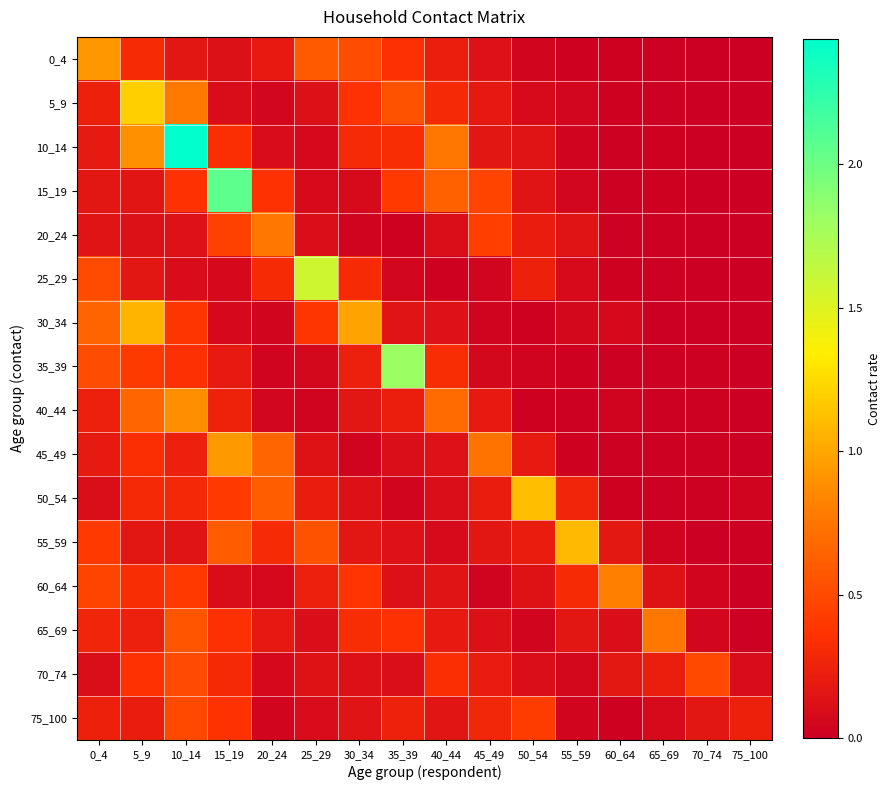

Reading left to right, what are all the values shown in this chart?

0_4: 0_4=0.9	5_9=0.3	10_14=0.2	15_19=0.1	20_24=0.2	25_29=0.6	30_34=0.5	35_39=0.3	40_44=0.2	45_49=0.1	50_54=0.0	55_59=0.0	60_64=0.0	65_69=0.0	70_74=0.0	75_100=0.0
5_9: 0_4=0.2	5_9=1.2	10_14=0.8	15_19=0.1	20_24=0.1	25_29=0.1	30_34=0.4	35_39=0.5	40_44=0.3	45_49=0.2	50_54=0.1	55_59=0.1	60_64=0.0	65_69=0.0	70_74=0.0	75_100=0.0
10_14: 0_4=0.2	5_9=0.9	10_14=2.4	15_19=0.3	20_24=0.1	25_29=0.1	30_34=0.3	35_39=0.3	40_44=0.8	45_49=0.2	50_54=0.2	55_59=0.0	60_64=0.0	65_69=0.0	70_74=0.0	75_100=0.0
15_19: 0_4=0.2	5_9=0.2	10_14=0.4	15_19=2.1	20_24=0.4	25_29=0.1	30_34=0.1	35_39=0.4	40_44=0.6	45_49=0.5	50_54=0.1	55_59=0.1	60_64=0.0	65_69=0.0	70_74=0.0	75_100=0.0
20_24: 0_4=0.1	5_9=0.1	10_14=0.1	15_19=0.5	20_24=0.8	25_29=0.1	30_34=0.0	35_39=0.0	40_44=0.1	45_49=0.4	50_54=0.2	55_59=0.1	60_64=0.0	65_69=0.0	70_74=0.0	75_100=0.0
25_29: 0_4=0.5	5_9=0.2	10_14=0.1	15_19=0.1	20_24=0.3	25_29=1.6	30_34=0.3	35_39=0.1	40_44=0.0	45_49=0.0	50_54=0.2	55_59=0.1	60_64=0.0	65_69=0.0	70_74=0.0	75_100=0.0
30_34: 0_4=0.7	5_9=1.1	10_14=0.4	15_19=0.1	20_24=0.0	25_29=0.4	30_34=1.0	35_39=0.1	40_44=0.1	45_49=0.0	50_54=0.0	55_59=0.1	60_64=0.1	65_69=0.0	70_74=0.0	75_100=0.0
35_39: 0_4=0.5	5_9=0.4	10_14=0.3	15_19=0.2	20_24=0.0	25_29=0.1	30_34=0.2	35_39=1.8	40_44=0.3	45_49=0.1	50_54=0.0	55_59=0.0	60_64=0.0	65_69=0.0	70_74=0.0	75_100=0.0
40_44: 0_4=0.2	5_9=0.7	10_14=0.9	15_19=0.3	20_24=0.1	25_29=0.0	30_34=0.2	35_39=0.2	40_44=0.7	45_49=0.2	50_54=0.0	55_59=0.0	60_64=0.0	65_69=0.0	70_74=0.0	75_100=0.0
45_49: 0_4=0.2	5_9=0.3	10_14=0.2	15_19=0.9	20_24=0.7	25_29=0.1	30_34=0.0	35_39=0.1	40_44=0.1	45_49=0.7	50_54=0.2	55_59=0.0	60_64=0.0	65_69=0.0	70_74=0.0	75_100=0.0
50_54: 0_4=0.1	5_9=0.3	10_14=0.3	15_19=0.4	20_24=0.6	25_29=0.2	30_34=0.1	35_39=0.0	40_44=0.1	45_49=0.2	50_54=1.1	55_59=0.3	60_64=0.0	65_69=0.0	70_74=0.0	75_100=0.0
55_59: 0_4=0.4	5_9=0.2	10_14=0.1	15_19=0.6	20_24=0.3	25_29=0.5	30_34=0.2	35_39=0.1	40_44=0.1	45_49=0.2	50_54=0.2	55_59=1.1	60_64=0.2	65_69=0.0	70_74=0.0	75_100=0.0
60_64: 0_4=0.5	5_9=0.3	10_14=0.4	15_19=0.1	20_24=0.1	25_29=0.2	30_34=0.4	35_39=0.1	40_44=0.2	45_49=0.0	50_54=0.1	55_59=0.3	60_64=0.8	65_69=0.1	70_74=0.0	75_100=0.0
65_69: 0_4=0.3	5_9=0.2	10_14=0.6	15_19=0.3	20_24=0.2	25_29=0.1	30_34=0.3	35_39=0.4	40_44=0.2	45_49=0.1	50_54=0.0	55_59=0.2	60_64=0.1	65_69=0.8	70_74=0.0	75_100=0.0
70_74: 0_4=0.1	5_9=0.4	10_14=0.5	15_19=0.3	20_24=0.1	25_29=0.1	30_34=0.1	35_39=0.1	40_44=0.3	45_49=0.2	50_54=0.1	55_59=0.1	60_64=0.2	65_69=0.2	70_74=0.5	75_100=0.1
75_100: 0_4=0.2	5_9=0.2	10_14=0.5	15_19=0.4	20_24=0.0	25_29=0.1	30_34=0.1	35_39=0.3	40_44=0.2	45_49=0.3	50_54=0.4	55_59=0.0	60_64=0.0	65_69=0.1	70_74=0.2	75_100=0.2